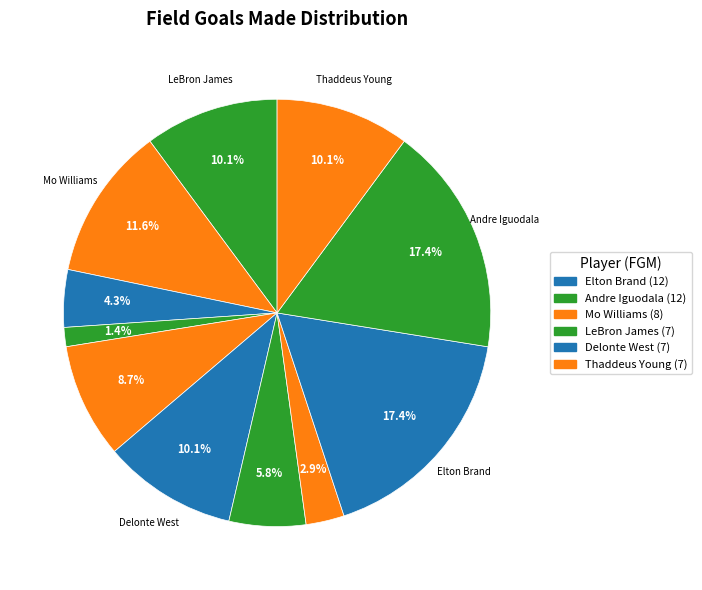

How many slices are in this pie chart?

11